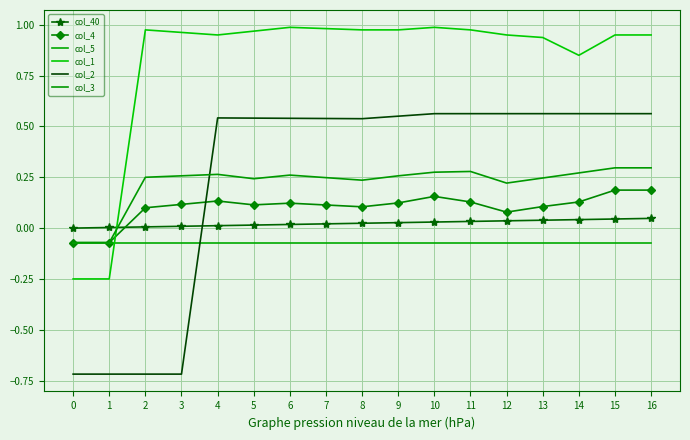

At which category does col_1 reach its first local valley?

4